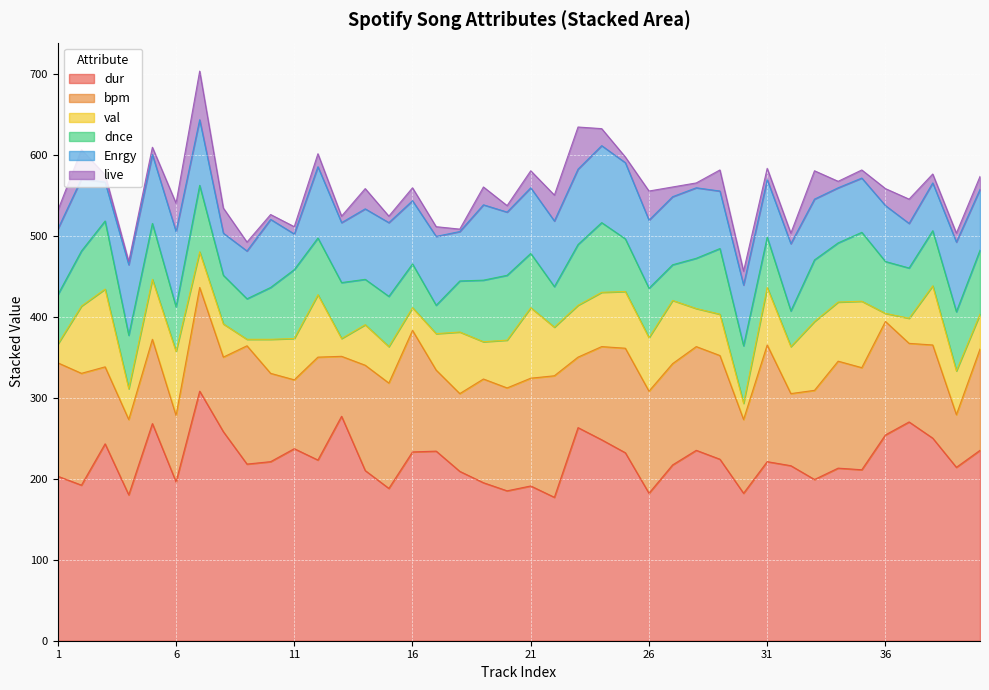

What is the difference between the maximum and minimum values in the live series?

57